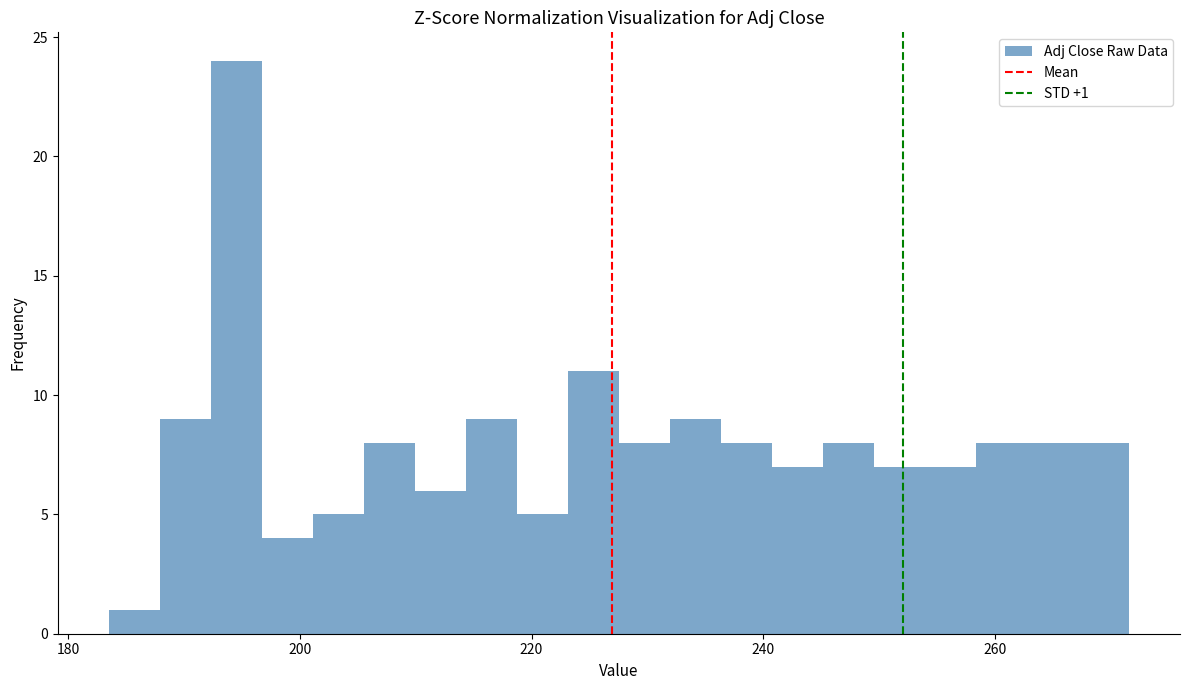

Read against the x-axis, roughly where is the centre of the tallest bar?

194